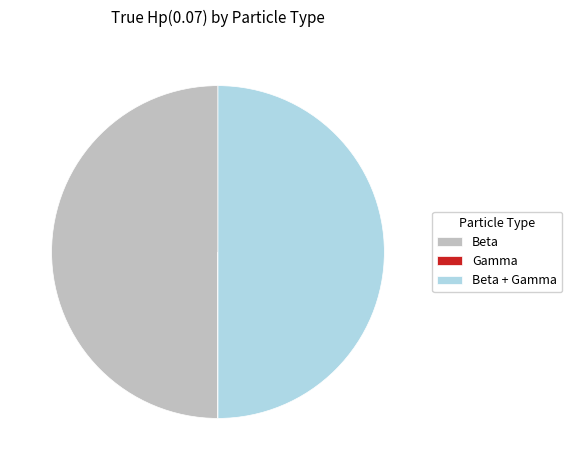

The Beta slice represents 50% of the pie. True or false?

True